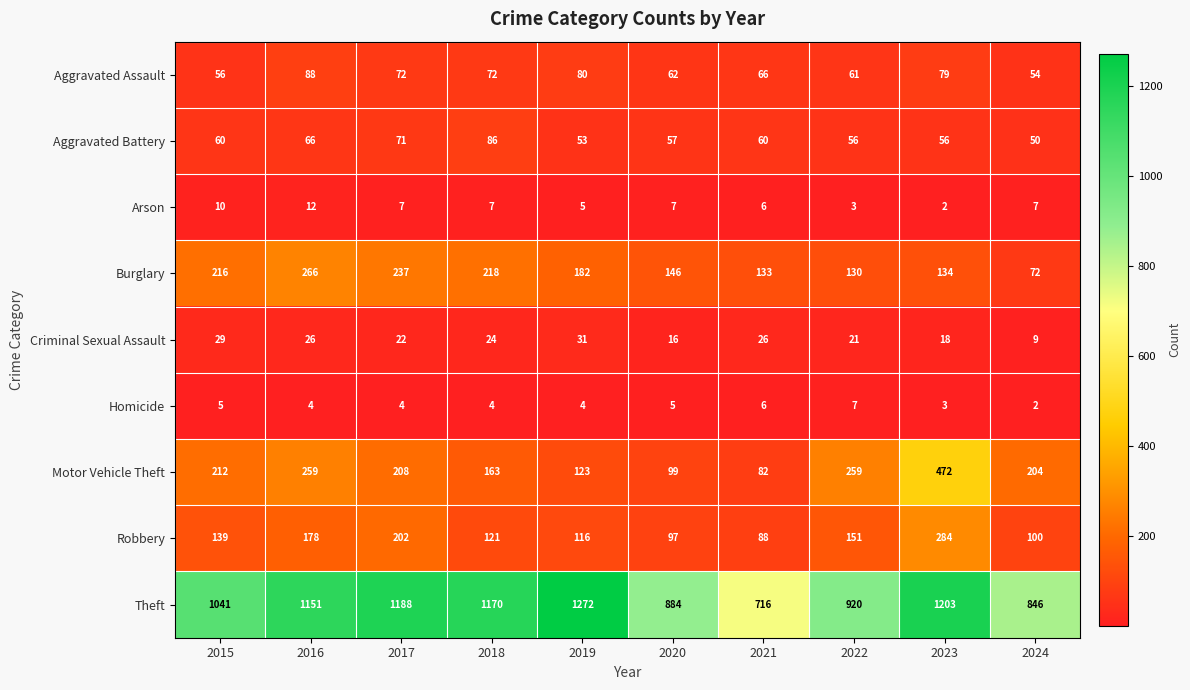

How many data points does each series have?

10